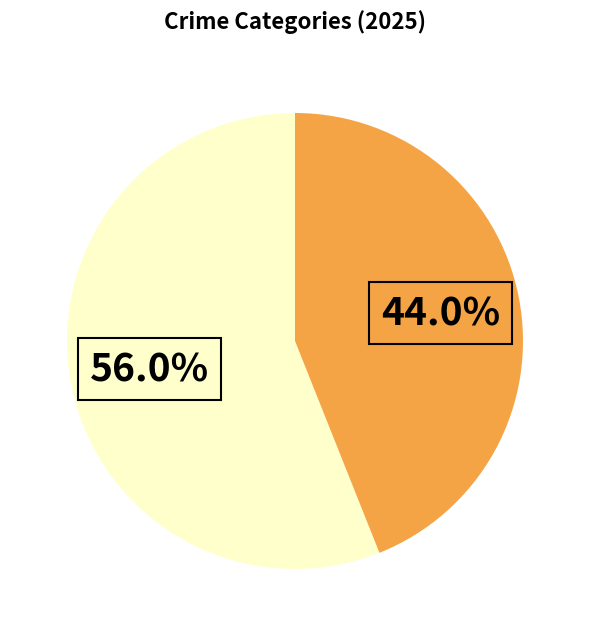

Does any single category account for the majority?

Yes